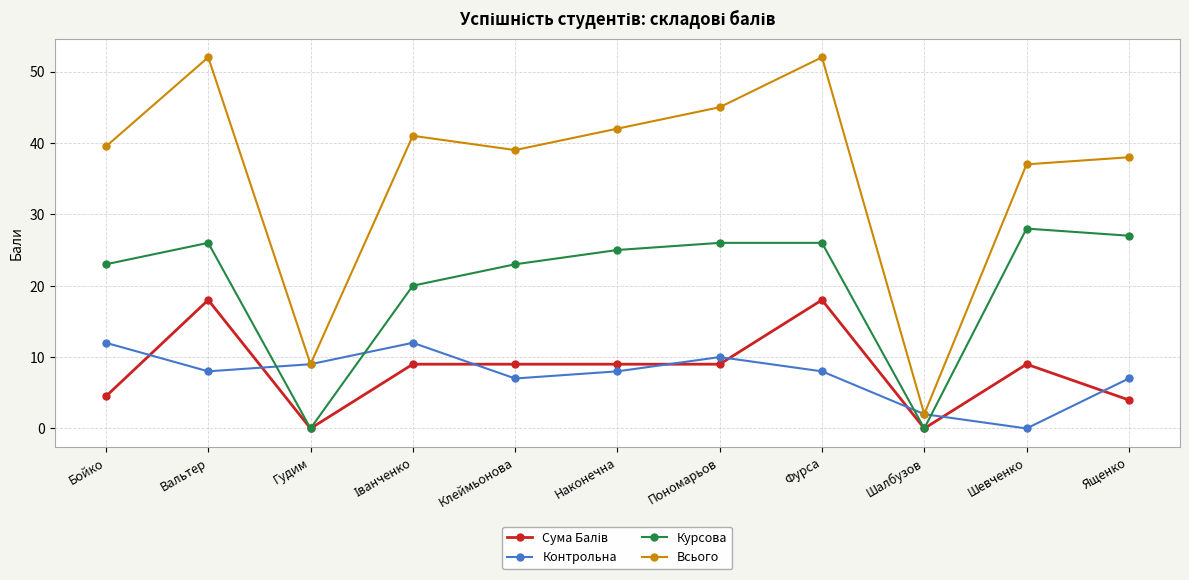

True or false: Контрольна has more than 2 interior local peaks.

False